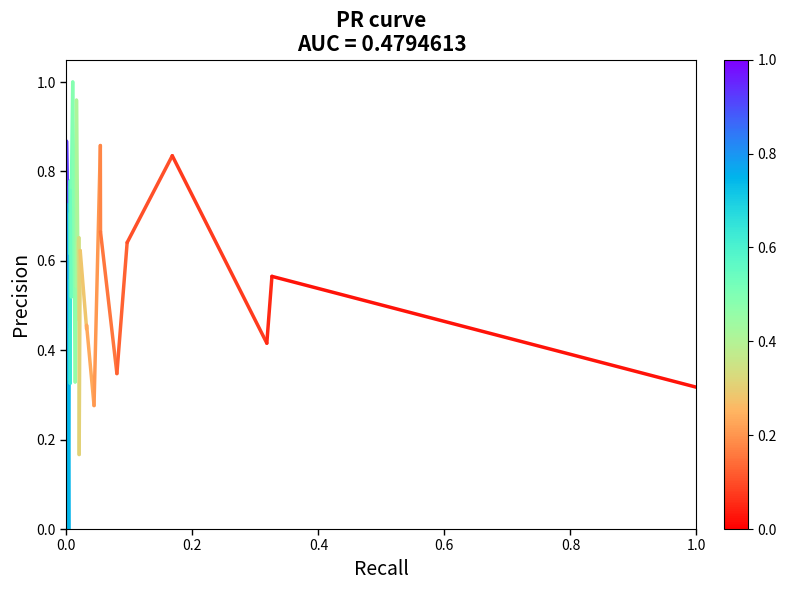

Is this an area chart (filled region under the line)?

No